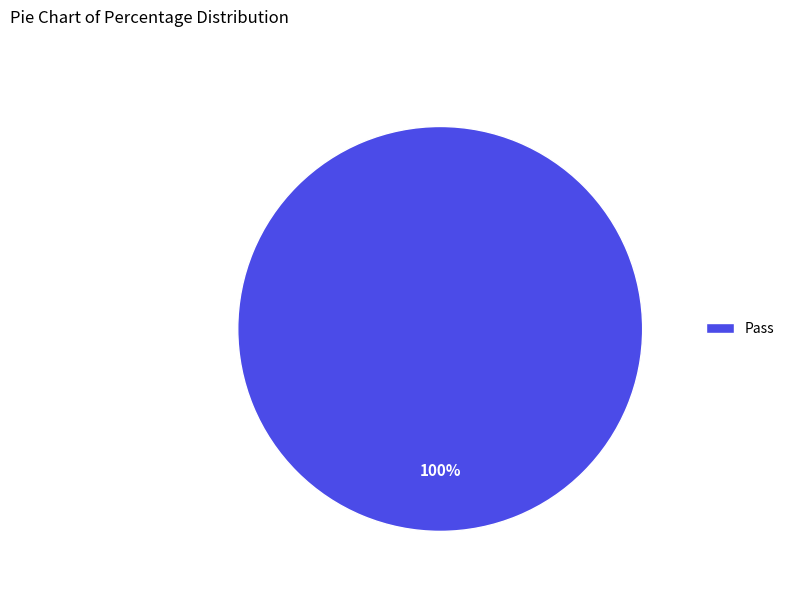

Rank the categories by value from lowest to highest.

Pass